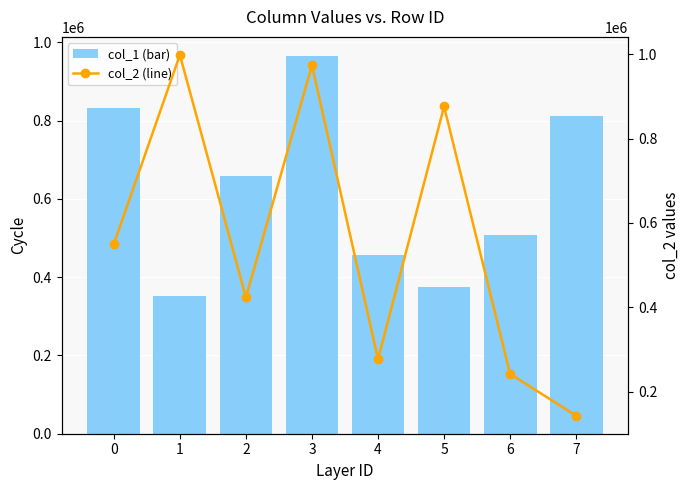

Which series has the largest total across all categories?

col_1 (bar)